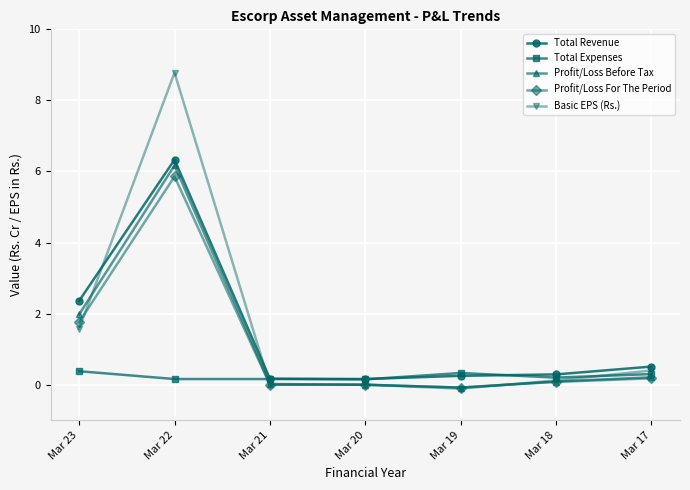

Count the number of categories in the chart.

7